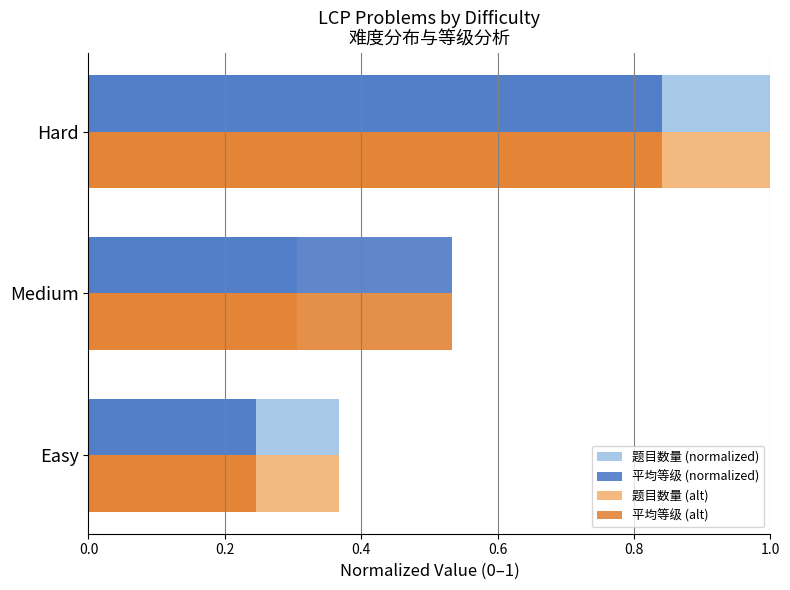

Rank the categories by 平均等级 (alt) value from lowest to highest.

Easy, Medium, Hard